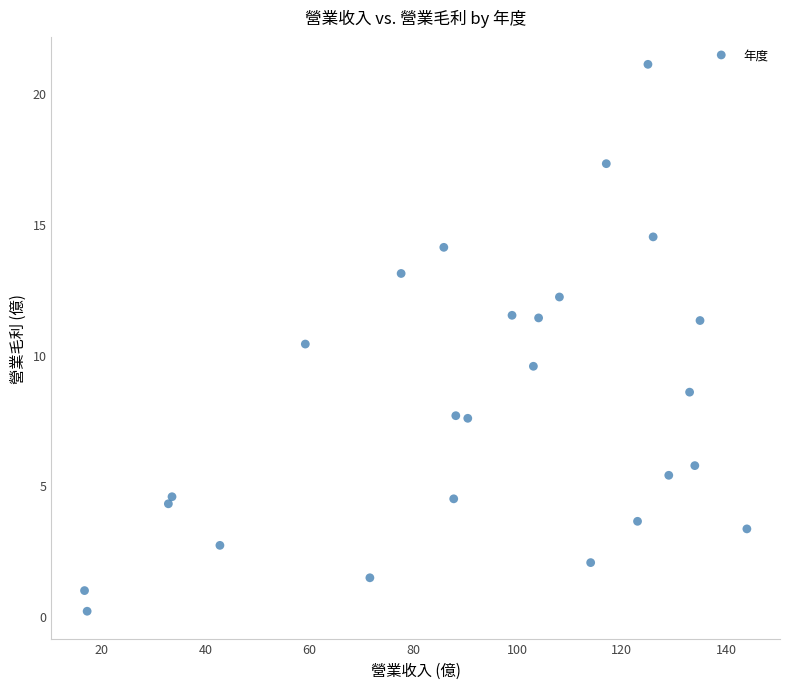

What is the range of Y values (max minus min)?

20.9